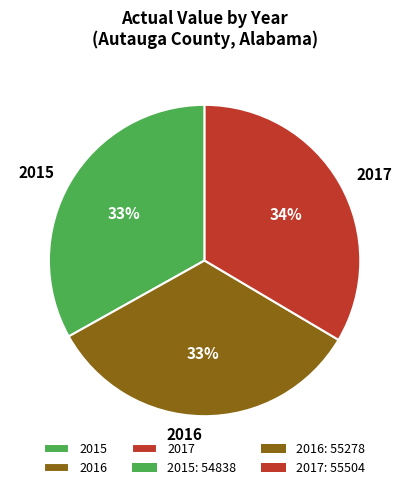

To the nearest percent, what portion does 2017 represent?

34%